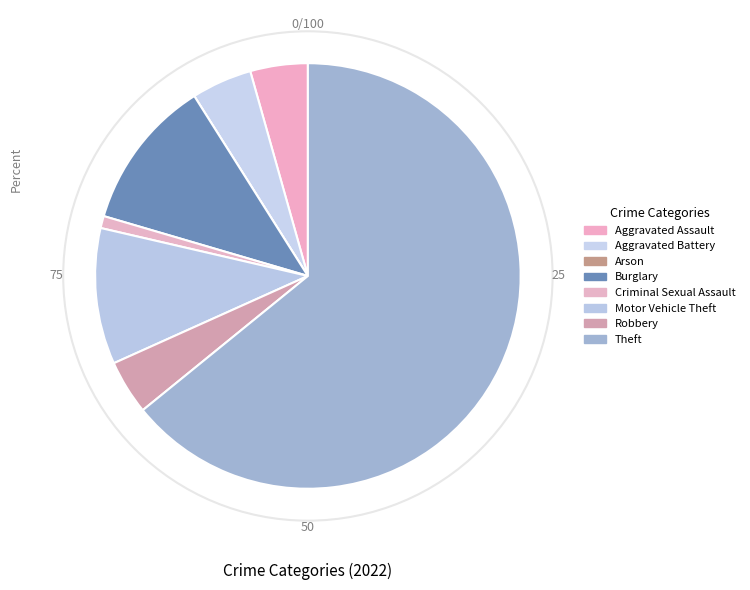

True or false: Aggravated Assault accounts for 4% of the total.

True